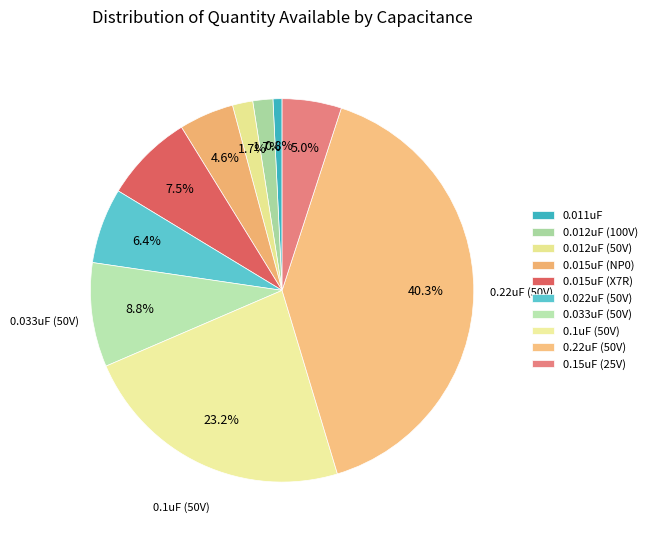

To the nearest percent, what portion does 0.1uF (50V) represent?

23%